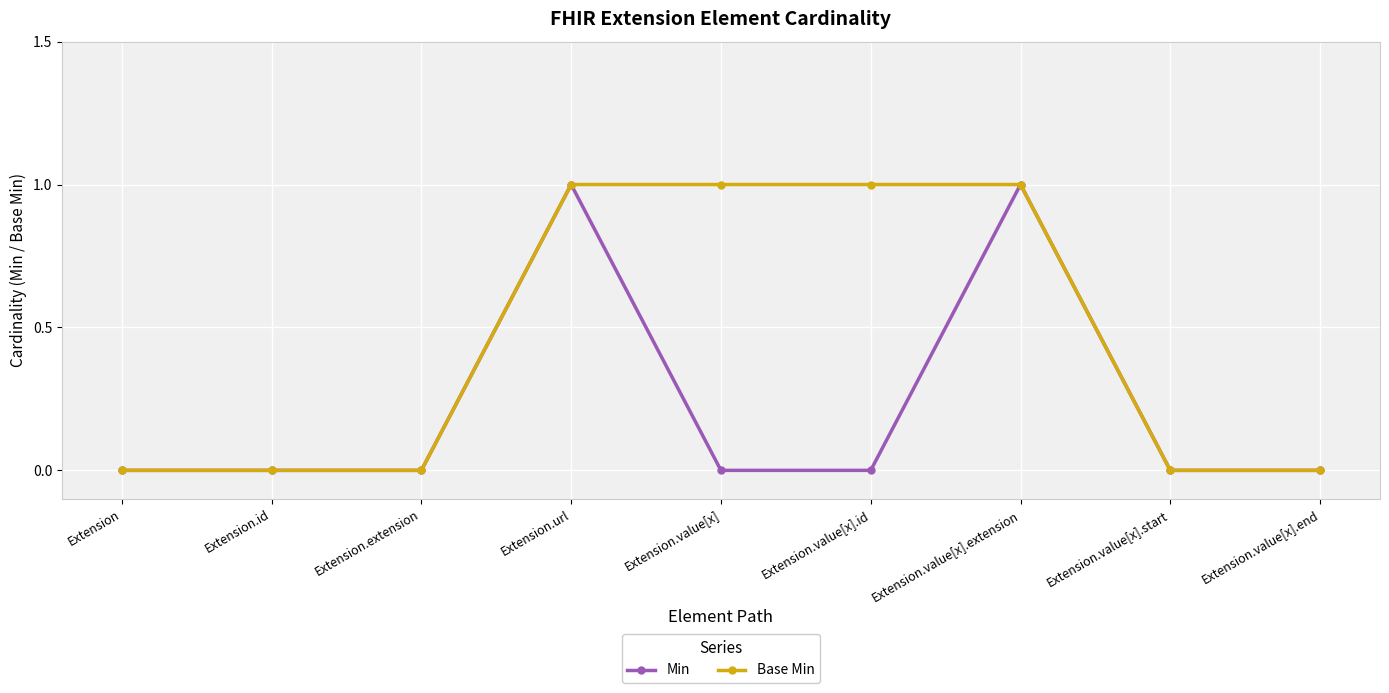

Which series has the largest total across all categories?

Base Min